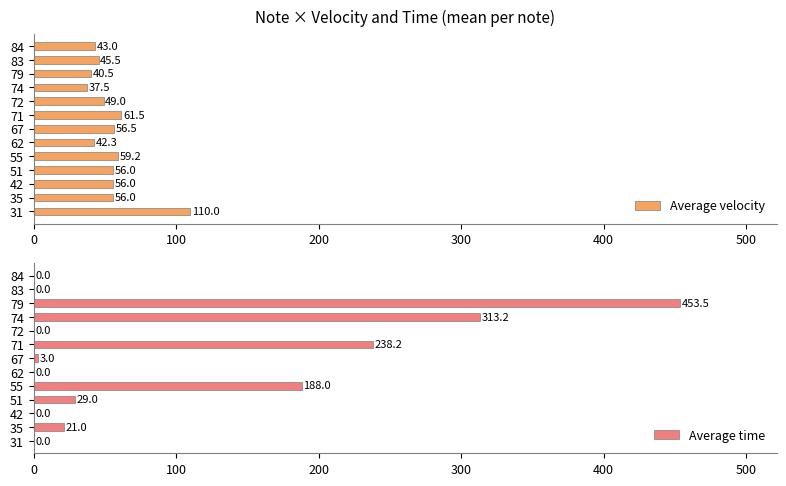

At how many categories does at least one series exceed 205?

3